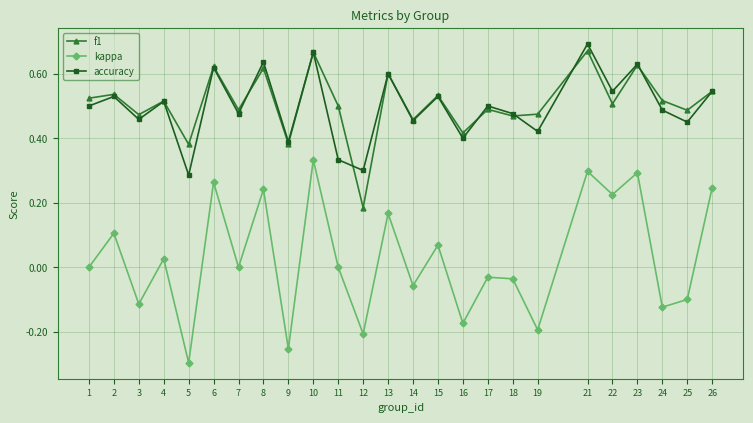

What is the total value across all series at 24?

0.9